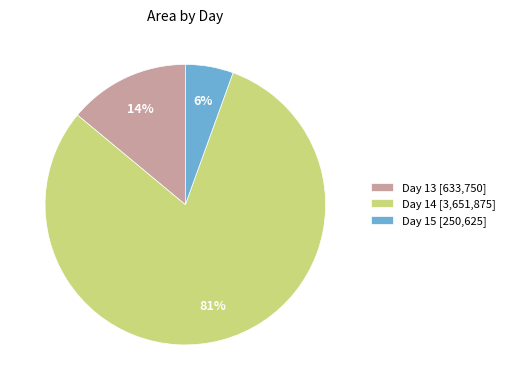

Which slice is the smallest?

Day 15 [250,625]